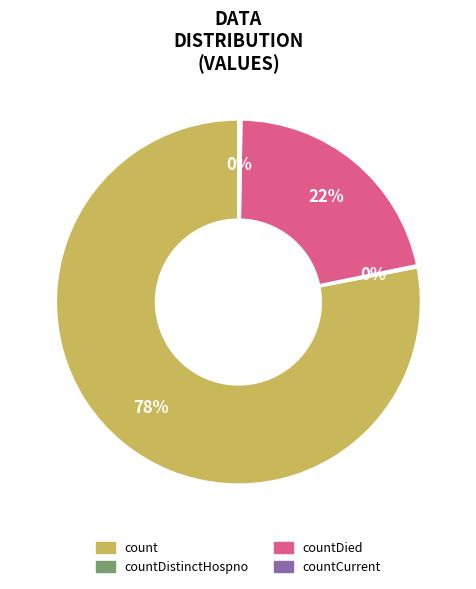

Does any single category account for the majority?

Yes